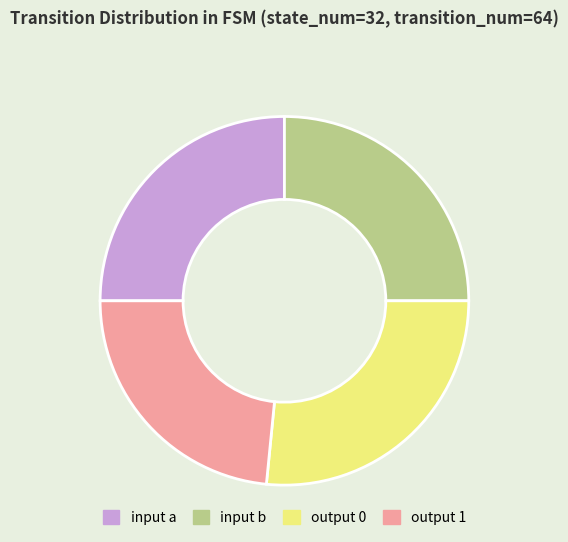

Between input a and output 0, which is larger?

output 0